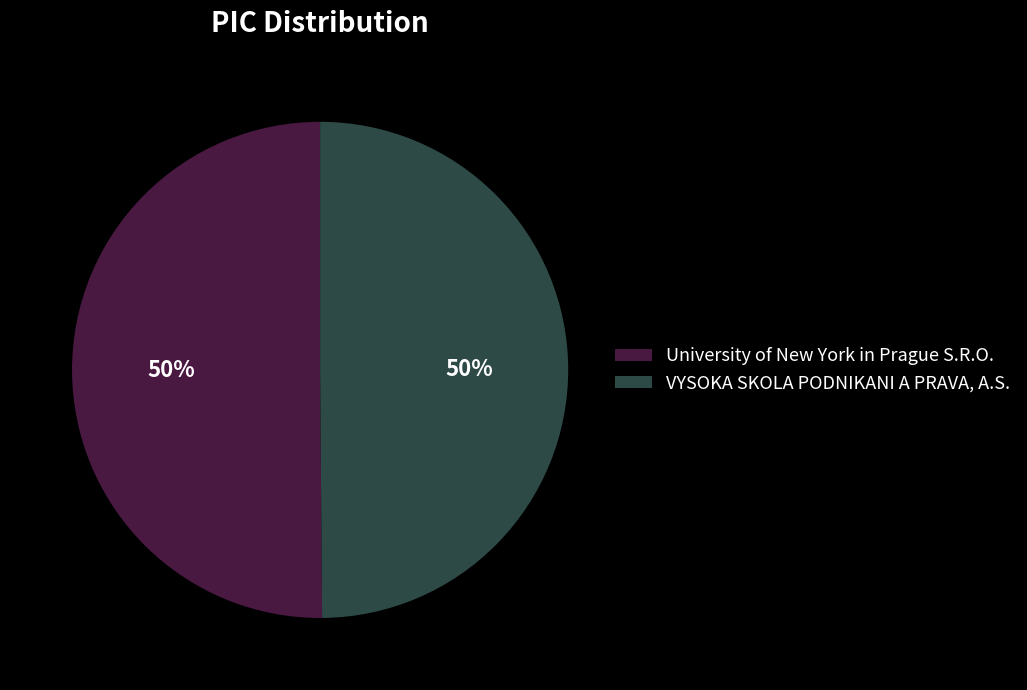

How many segments does this pie chart have?

2